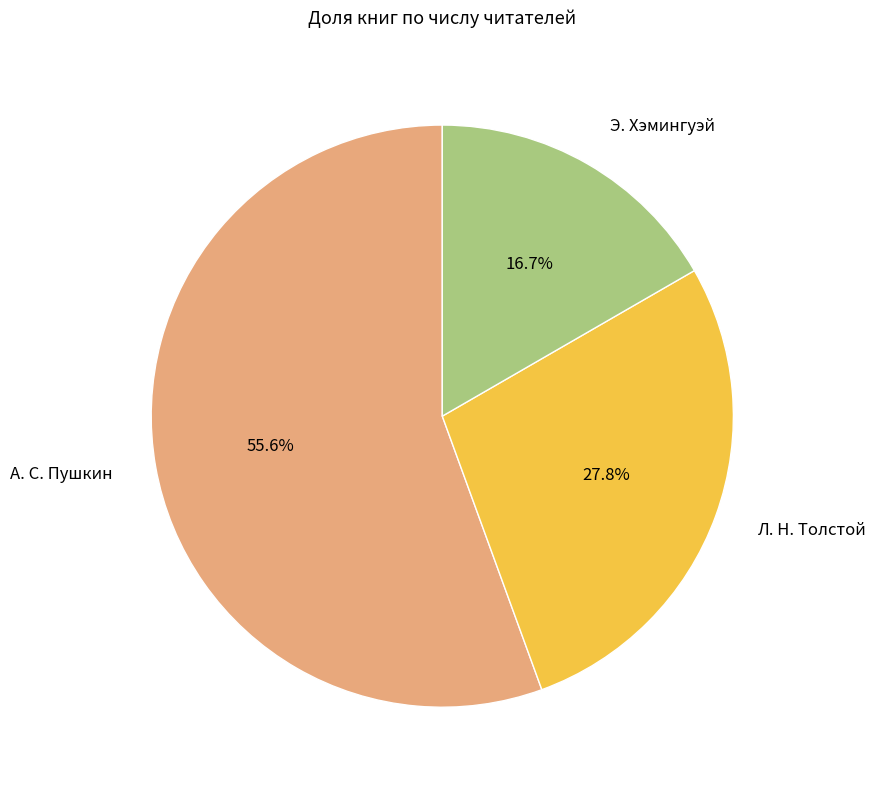

What is the majority slice?

А. С. Пушкин